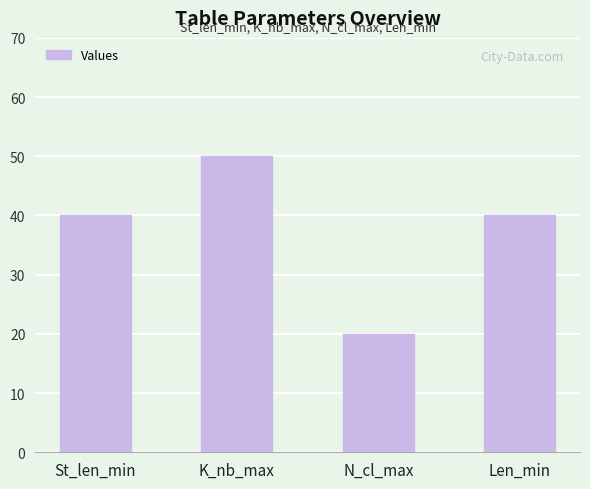

Are the bars grouped side by side (vs. stacked)?

No